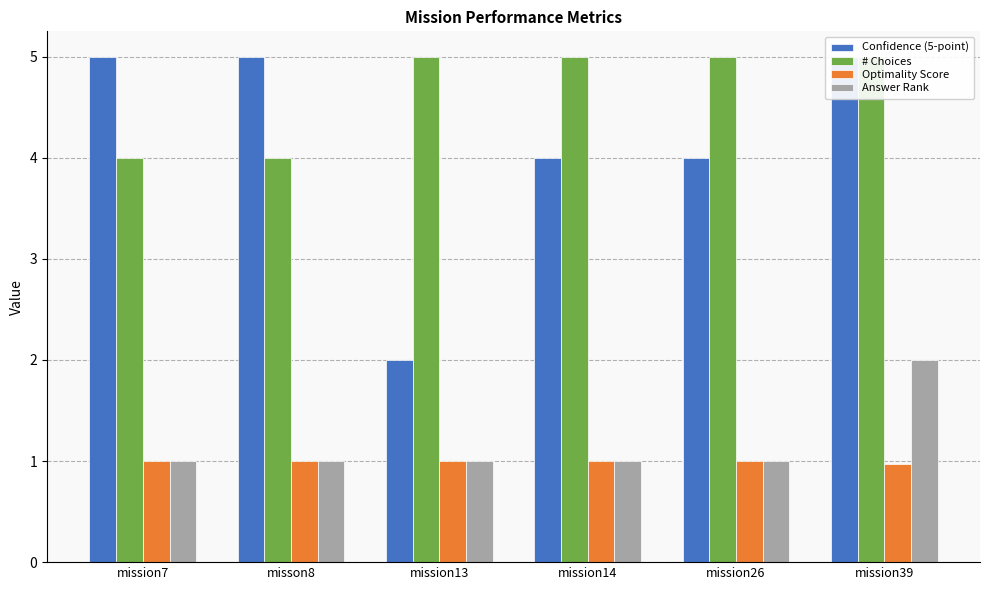

Count the Optimality Score values in the range 1 to 2.

5